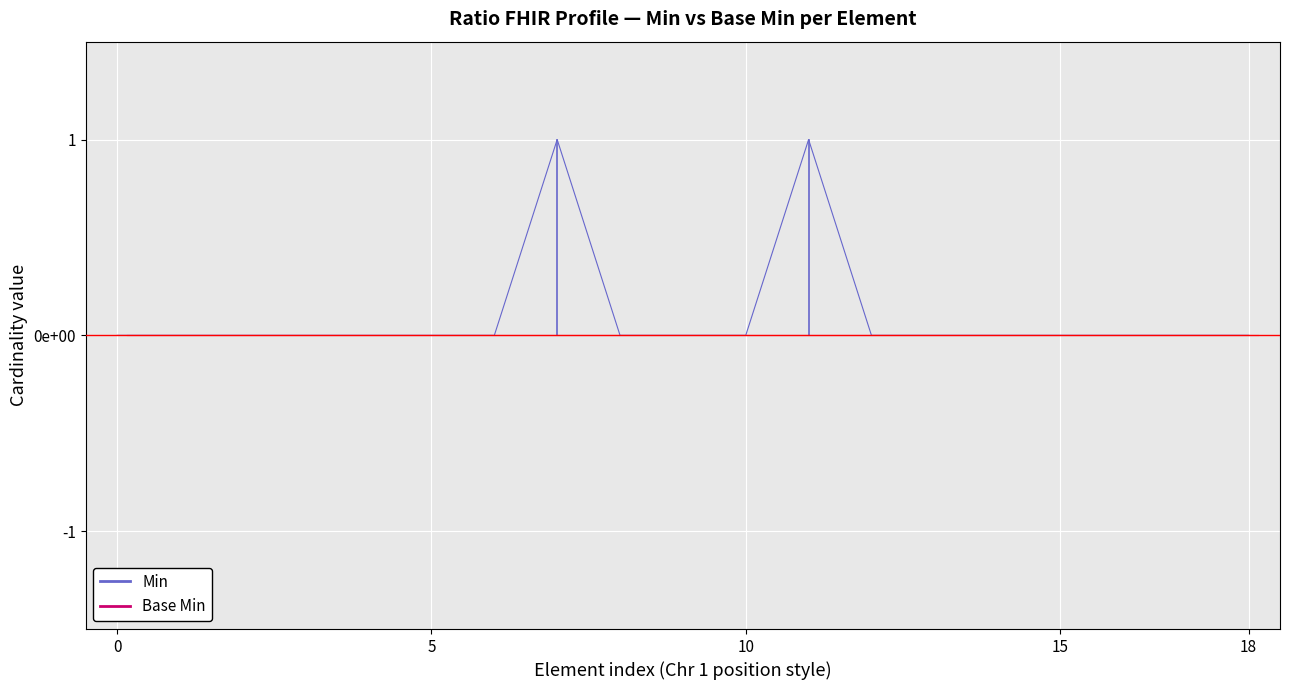

Rank the categories by value from highest to lowest.

Ratio.numerator.comparator, Ratio.denominator, Ratio, Ratio.id, Ratio.extension, Ratio.numerator, Ratio.numerator.id, Ratio.numerator.extension, Ratio.numerator.value, Ratio.numerator.unit, Ratio.numerator.system, Ratio.numerator.code, Ratio.denominator.id, Ratio.denominator.extension, Ratio.denominator.value, Ratio.denominator.comparator, Ratio.denominator.unit, Ratio.denominator.system, Ratio.denominator.code